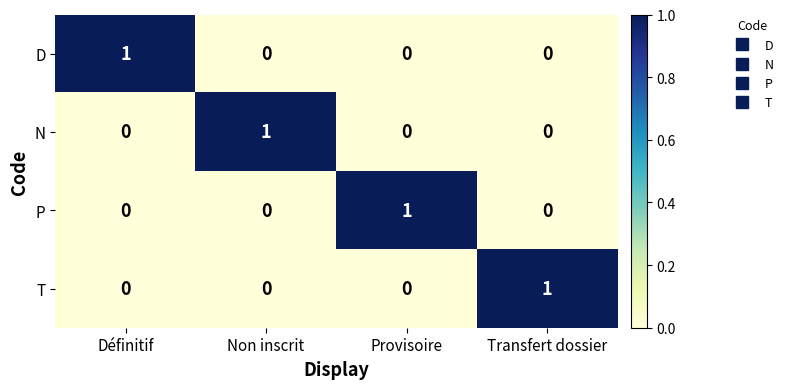

How many data points in N are above 0?

1